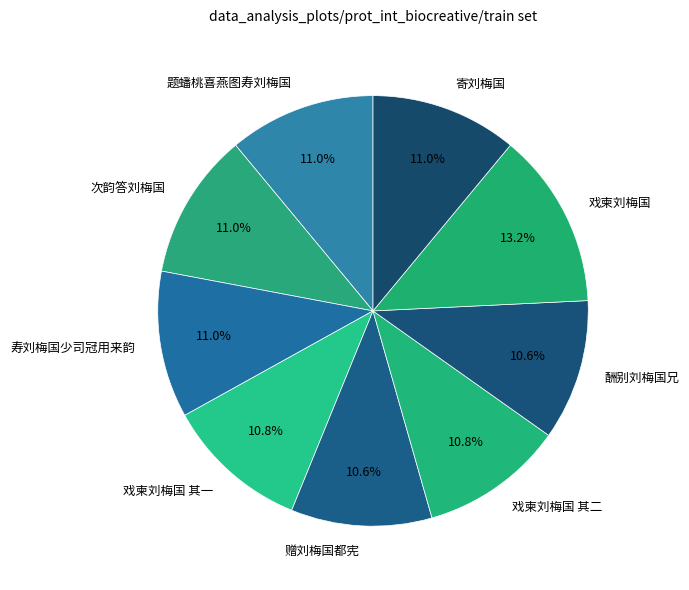

What percentage do 寄刘梅国 and 酬别刘梅国兄 together represent?

21.6%